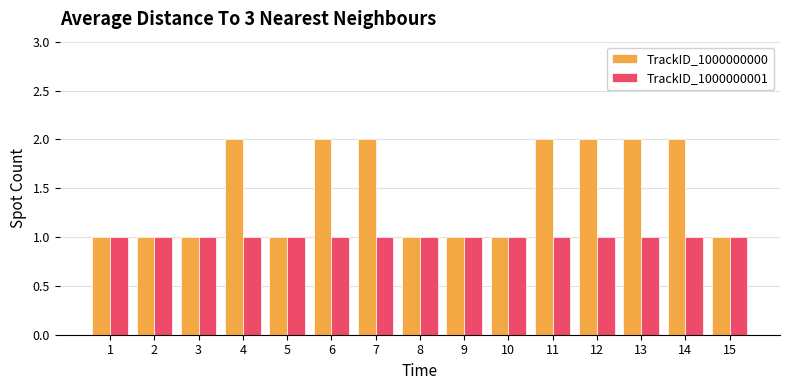

How many TrackID_1000000000 values are between 1 and 2?

15